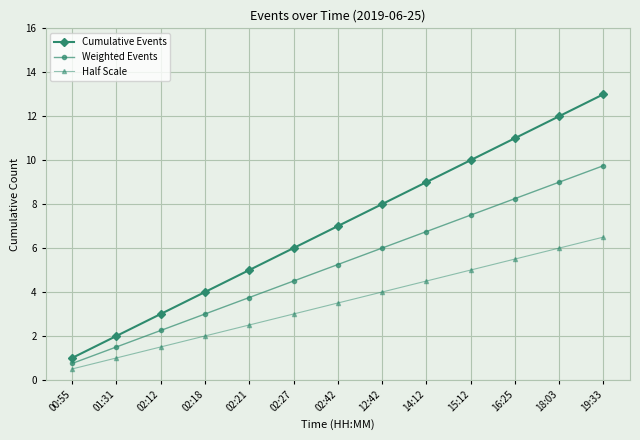

What are all the series names shown in the legend?

Cumulative Events, Weighted Events, Half Scale